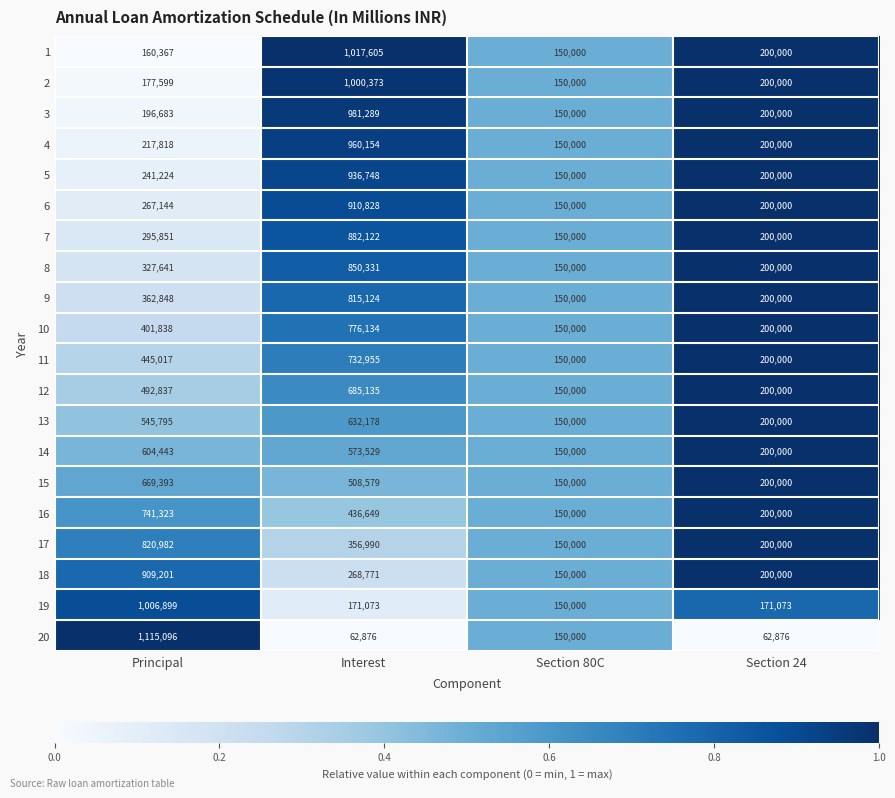

At how many categories does at least one series exceed 110758?

4